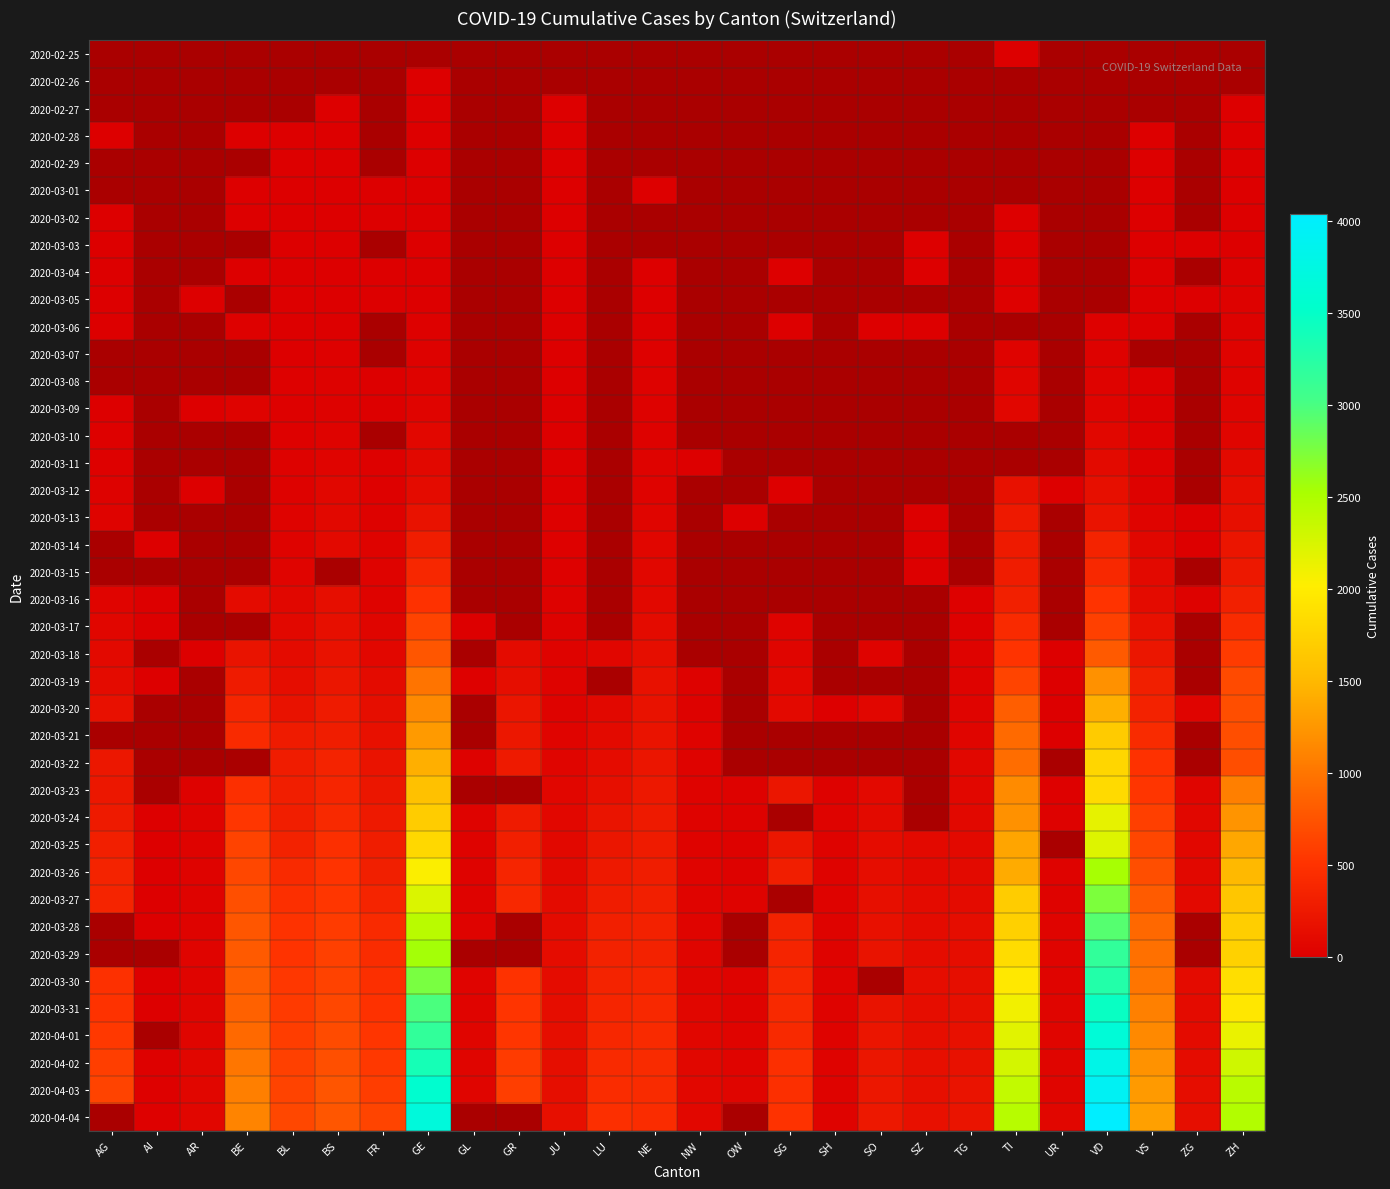

List the series in order of their peak value, lowest first.

2020-02-25, 2020-02-26, 2020-02-27, 2020-02-28, 2020-02-29, 2020-03-01, 2020-03-02, 2020-03-03, 2020-03-04, 2020-03-05, 2020-03-06, 2020-03-07, 2020-03-08, 2020-03-09, 2020-03-10, 2020-03-11, 2020-03-12, 2020-03-13, 2020-03-14, 2020-03-15, 2020-03-16, 2020-03-17, 2020-03-18, 2020-03-19, 2020-03-20, 2020-03-21, 2020-03-22, 2020-03-23, 2020-03-24, 2020-03-25, 2020-03-26, 2020-03-27, 2020-03-28, 2020-03-29, 2020-03-30, 2020-03-31, 2020-04-01, 2020-04-02, 2020-04-03, 2020-04-04